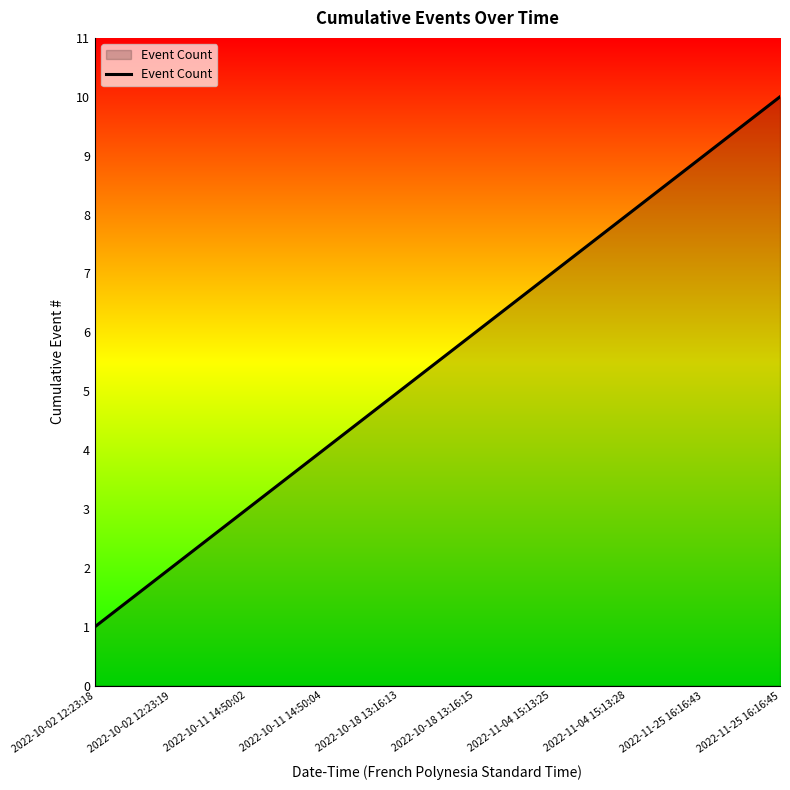

What is the greatest value displayed?

10